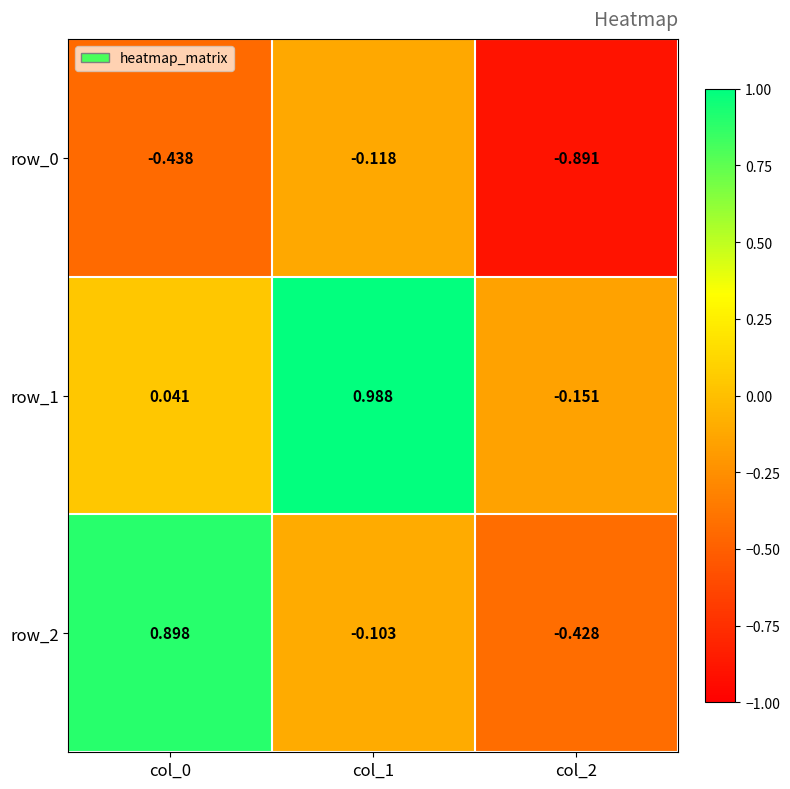

Is the value of row_2 at col_2 greater than the value of row_1 at col_1?

No